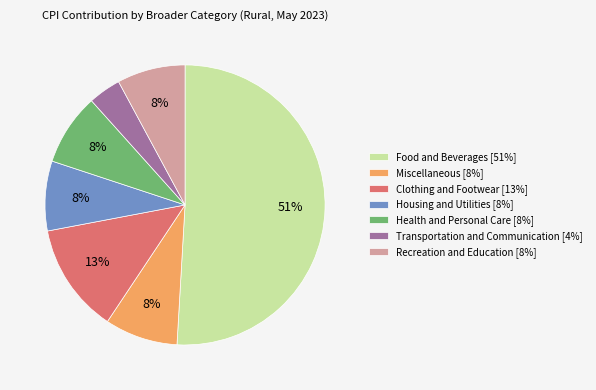

True or false: Recreation and Education accounts for 8% of the total.

True